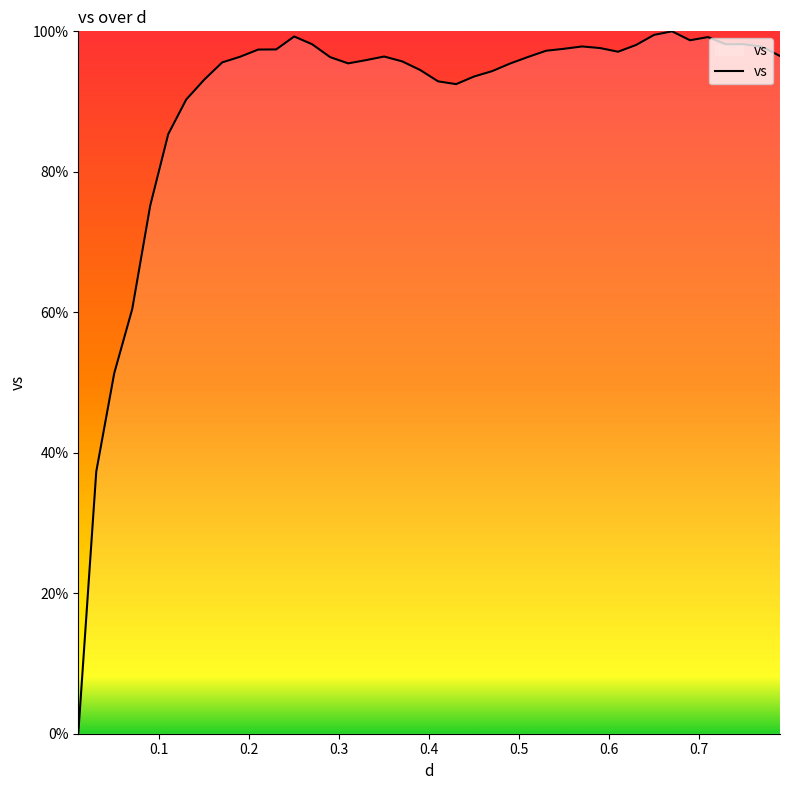

What is the maximum value shown in the chart?

100.0